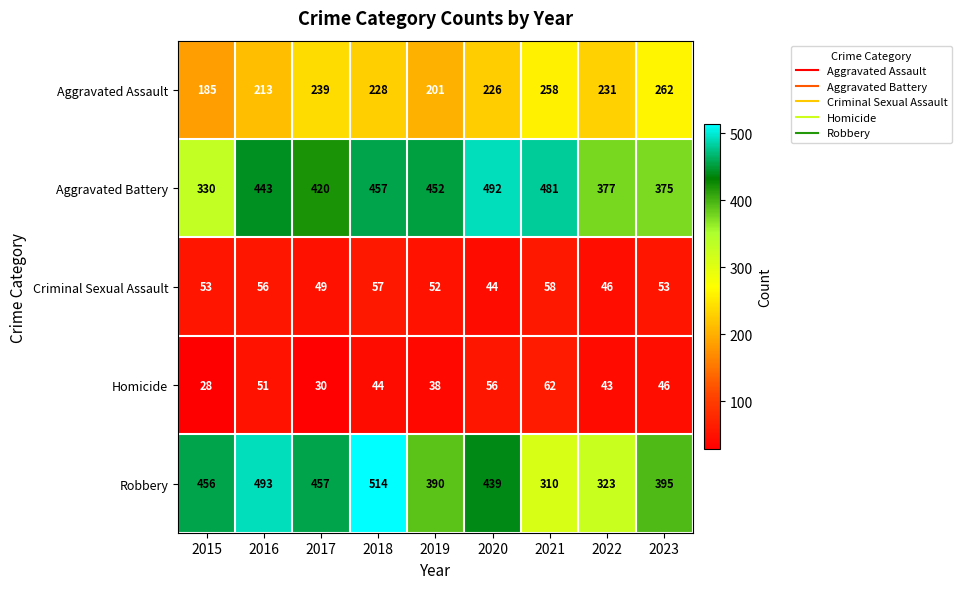

At 2017, list the series in order from largest to smallest.

Robbery, Aggravated Battery, Aggravated Assault, Criminal Sexual Assault, Homicide